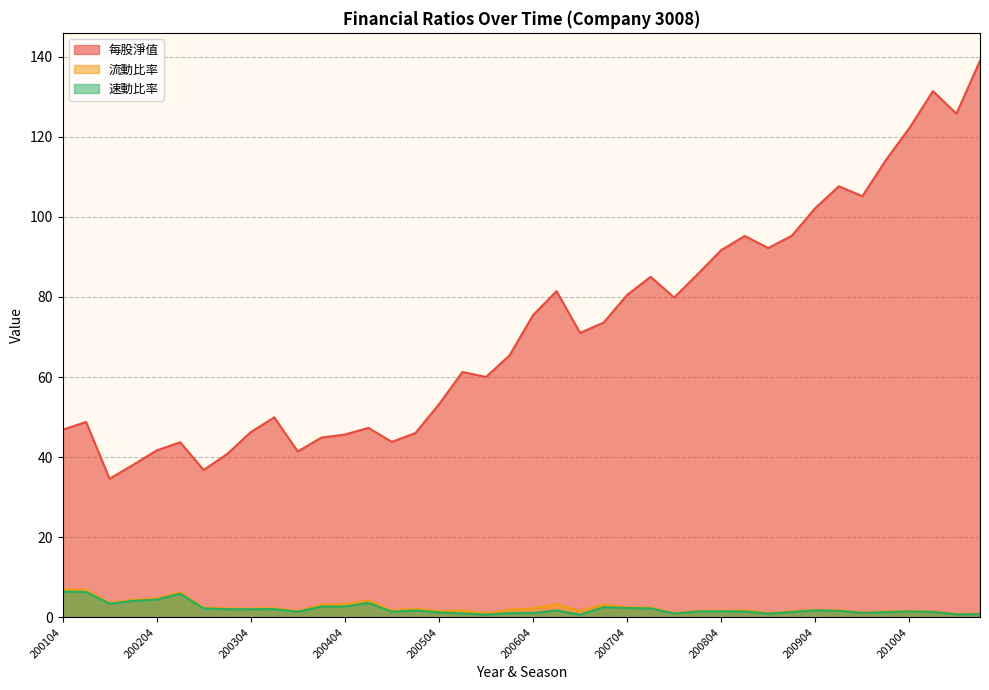

Reading left to right, transcribe all the data shown in this chart.

每股淨值: 46.8	48.8	34.6	38.1	41.7	43.7	36.8	40.8	46.2	49.9	41.4	44.9	45.6	47.3	43.8	46.0	53.2	61.3	60.0	65.4	75.5	81.4	71.0	73.6	80.5	85.0	79.8	85.7	91.7	95.2	92.2	95.3	102.2	107.6	105.1	114.2	122.2	131.4	125.7	139.0
流動比率: 7.1	6.8	3.6	4.4	4.7	6.3	2.4	2.3	2.2	2.3	1.6	3.2	3.3	4.3	1.7	2.2	1.5	1.7	1.0	1.9	2.3	3.3	1.6	3.2	2.5	2.5	1.1	1.6	1.7	1.8	1.1	1.6	1.9	1.8	1.2	1.5	1.6	1.5	0.9	0.9
速動比率: 6.4	6.3	3.4	4.1	4.4	5.9	2.2	2.0	2.0	2.1	1.4	2.7	2.7	3.6	1.4	1.7	1.2	1.0	0.7	1.1	1.1	1.7	0.7	2.6	2.3	2.2	1.0	1.5	1.5	1.5	0.9	1.3	1.8	1.6	1.1	1.3	1.5	1.4	0.8	0.8